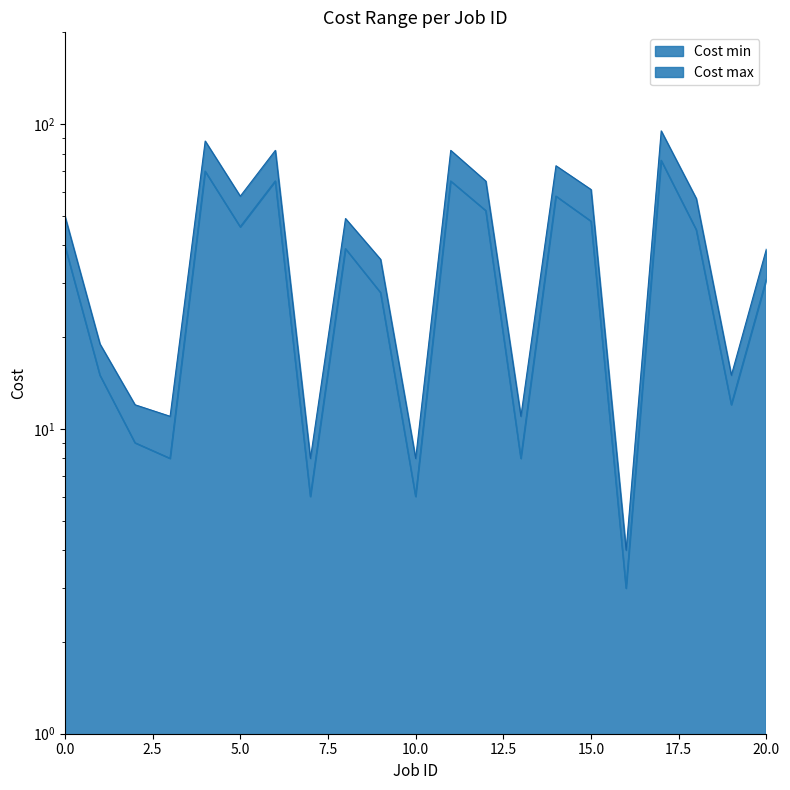

In Cost min line, how many points are higher than both neighbors (excluding endpoints)?

6